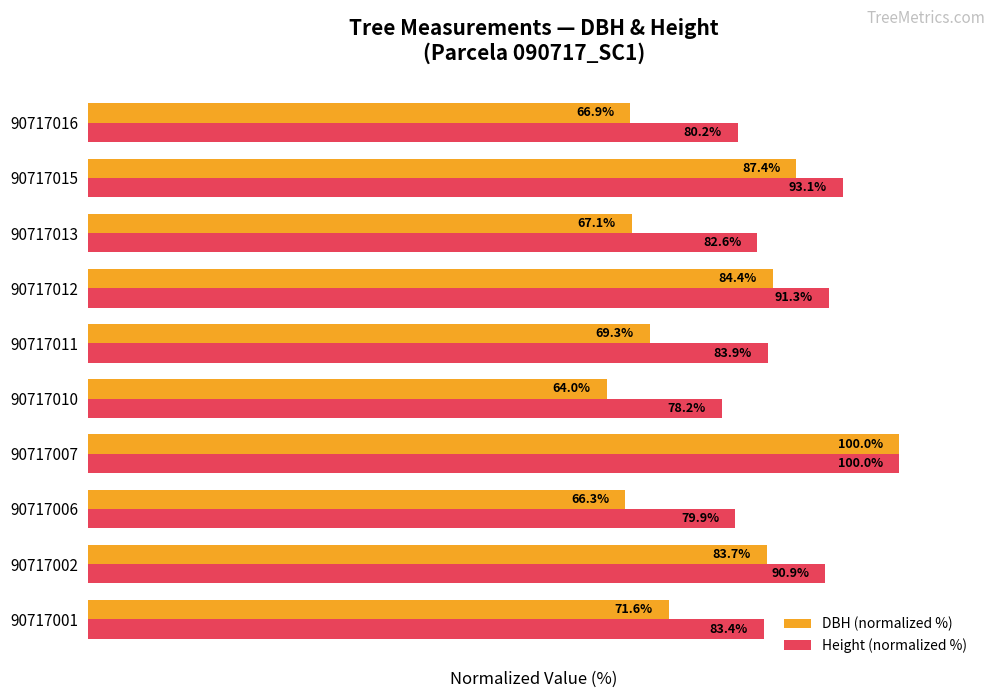

Rank the series at 90717016 from lowest to highest value.

DBH (normalized %), Height (normalized %)